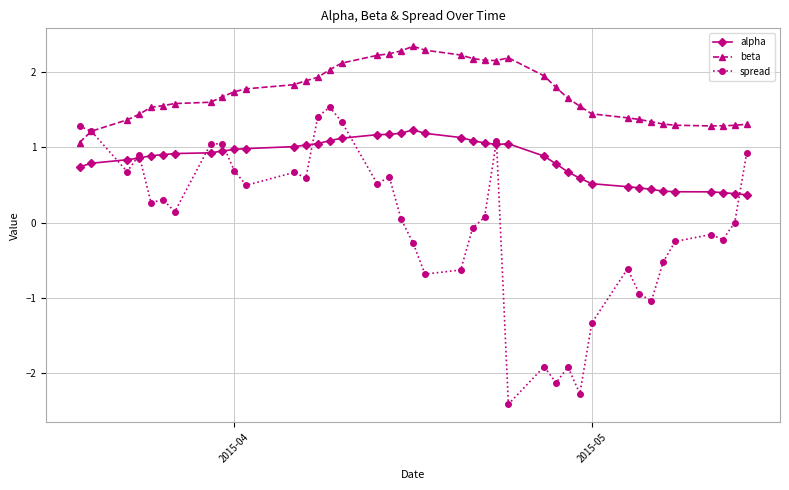

How many categories are shown in the chart?

40